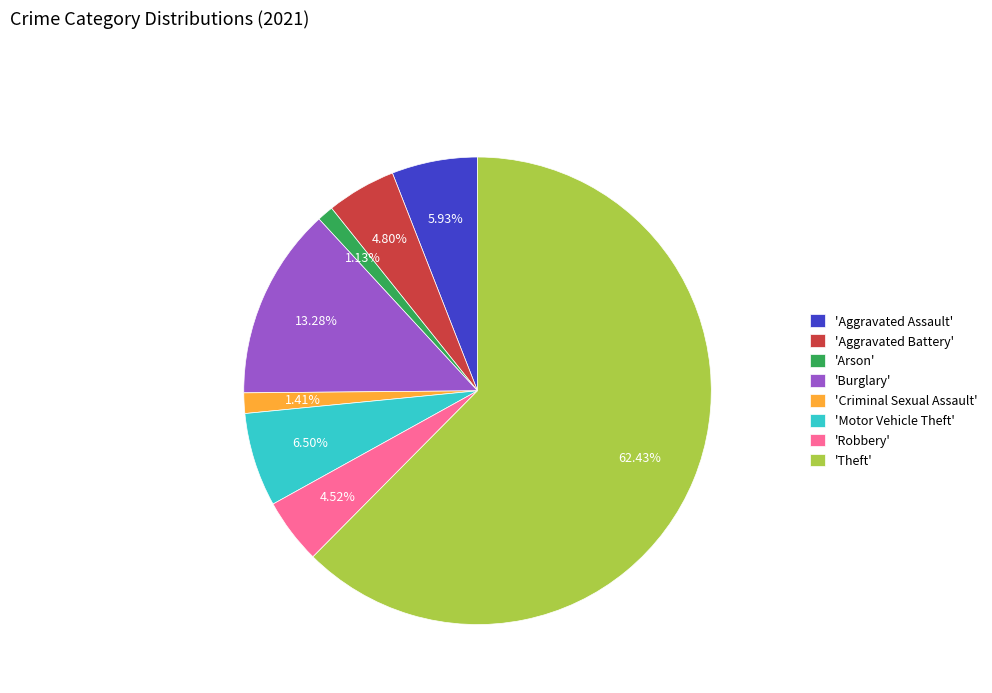

Approximately how many times larger is the value at 'Motor Vehicle Theft' compared to 'Burglary'?

0.5